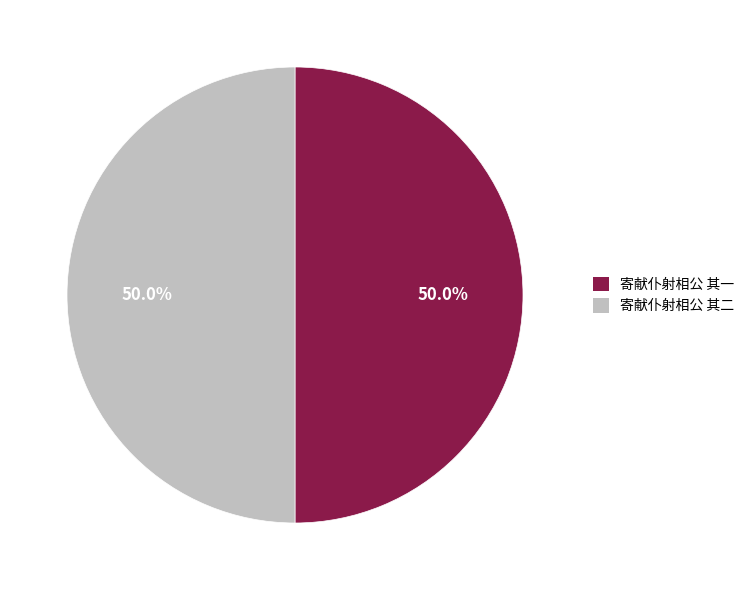

True or false: 寄献仆射相公 其一 accounts for 50% of the total.

True